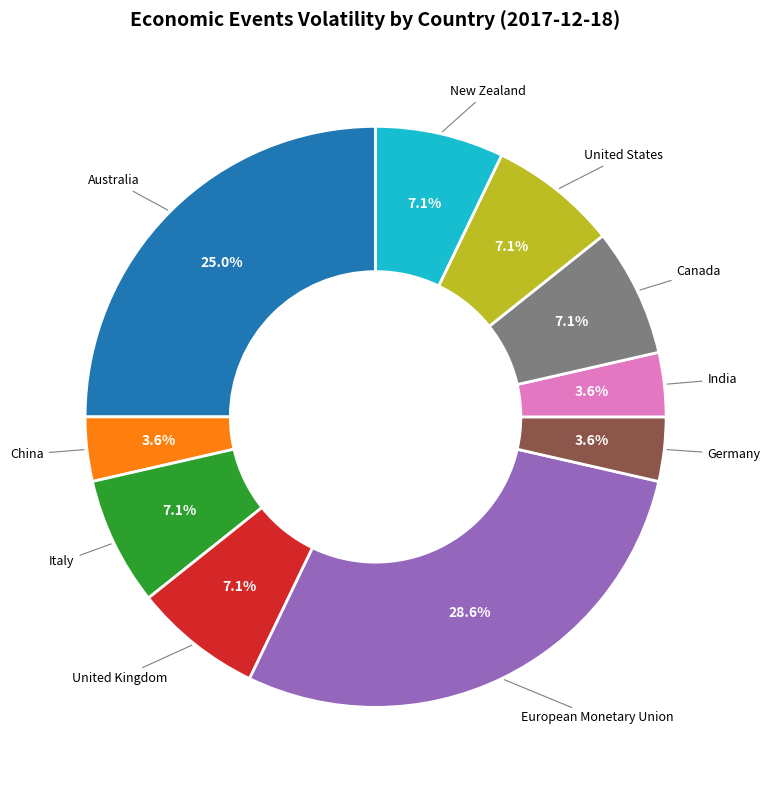

What is the largest slice in the pie chart?

European Monetary Union